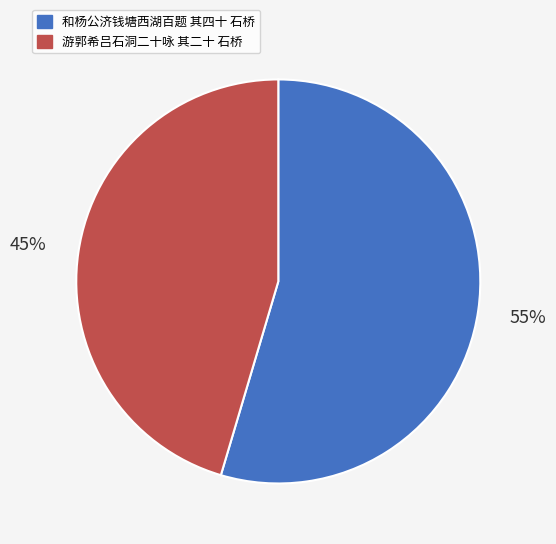

Approximately how many times larger is the value at 和杨公济钱塘西湖百题 其四十 石桥 compared to 游郭希吕石洞二十咏 其二十 石桥?

1.2